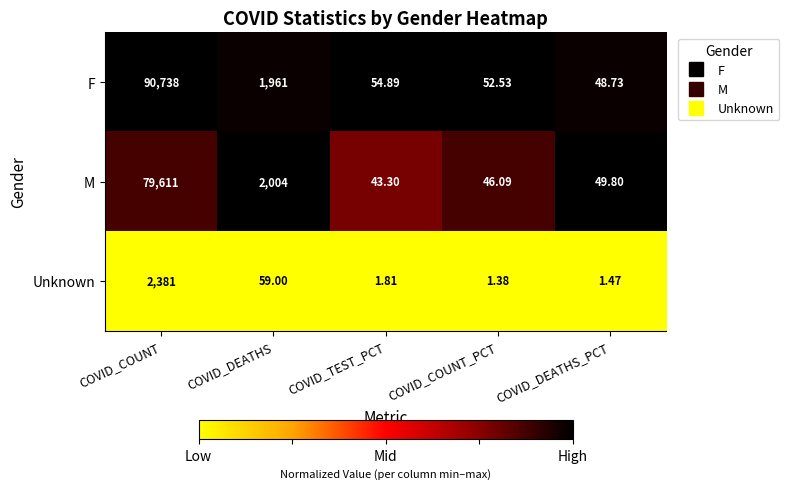

Which series has the largest range (max minus min)?

F